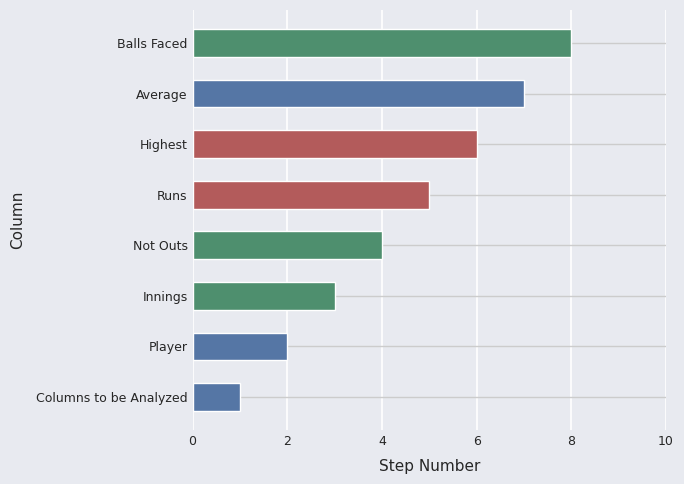

Which category has the highest value across all series?

Balls Faced